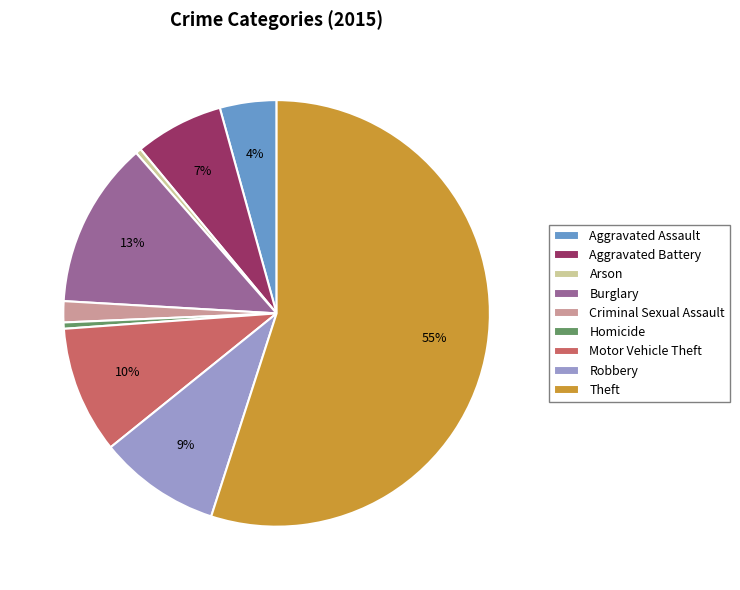

Which slice is the largest?

Theft